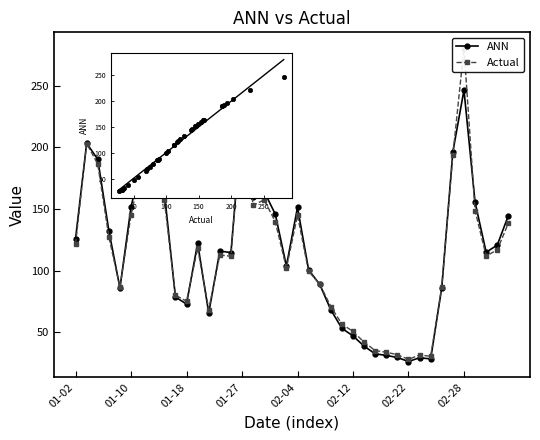

Is the value of Actual at 9 greater than the value of ANN at 28?

Yes